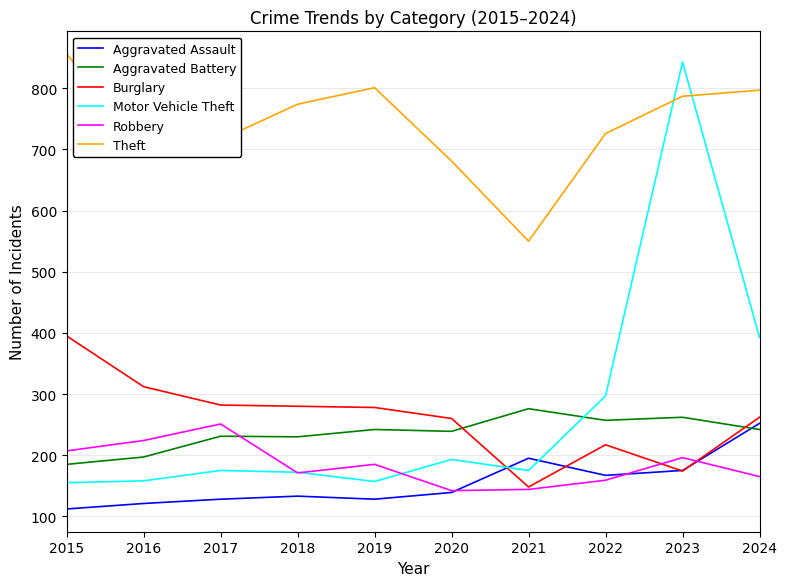

Is the value of Aggravated Assault at 2021 greater than the value of Burglary at 2016?

No